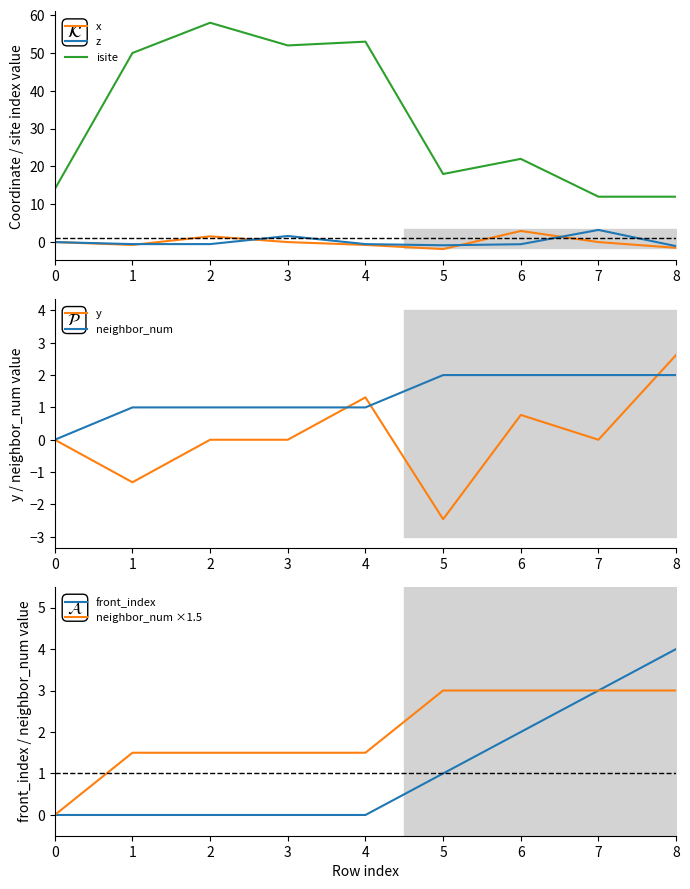

What is the lowest value of the y series?

-2.5